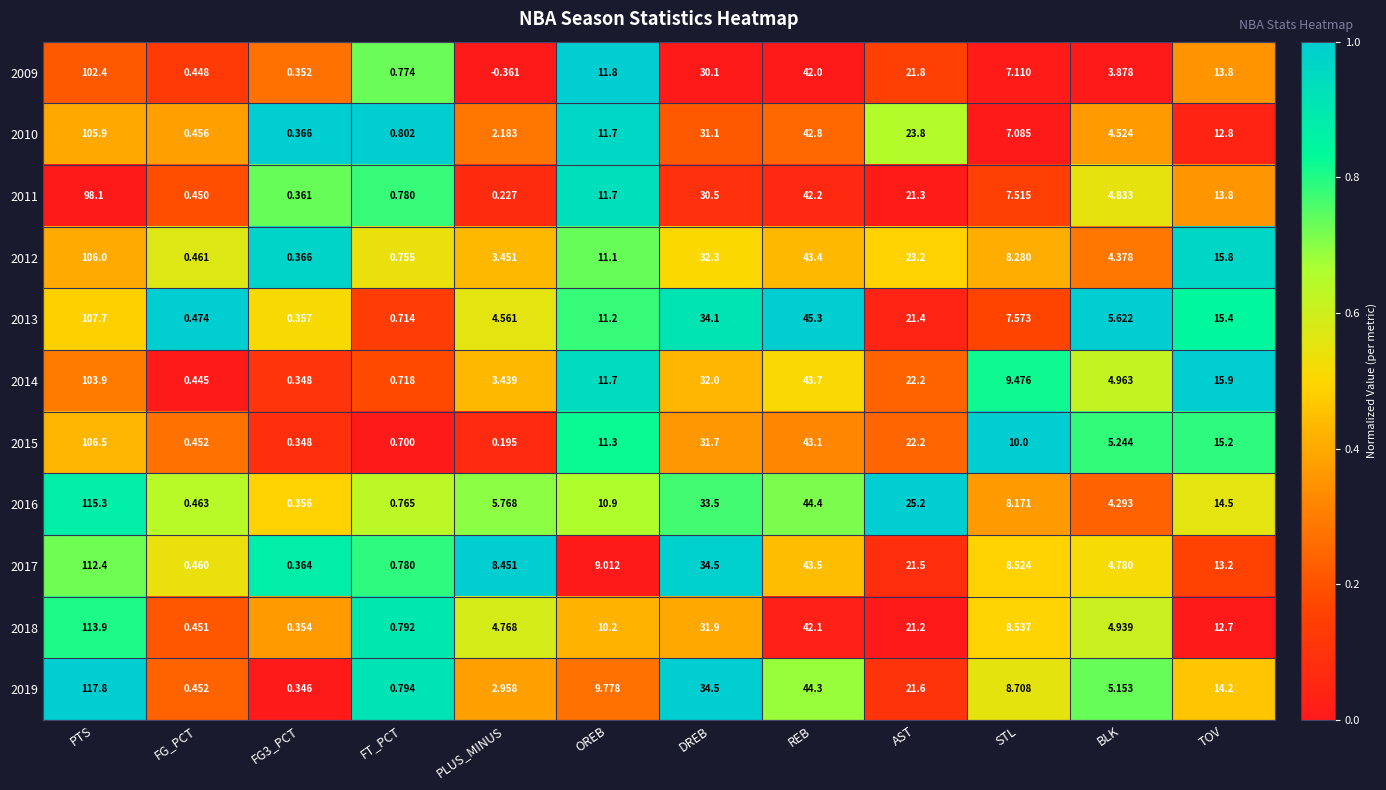

What is the spread (max minus min) of values at FG3_PCT?

0.0